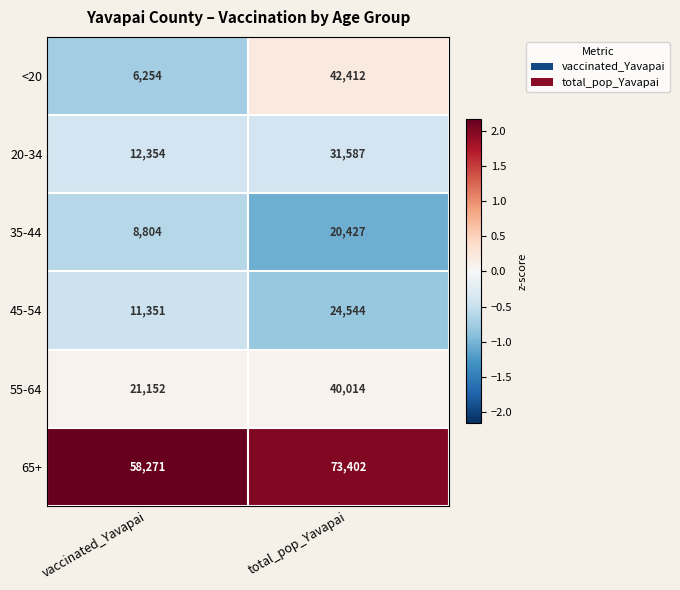

Which category has the highest value across all series?

total_pop_Yavapai